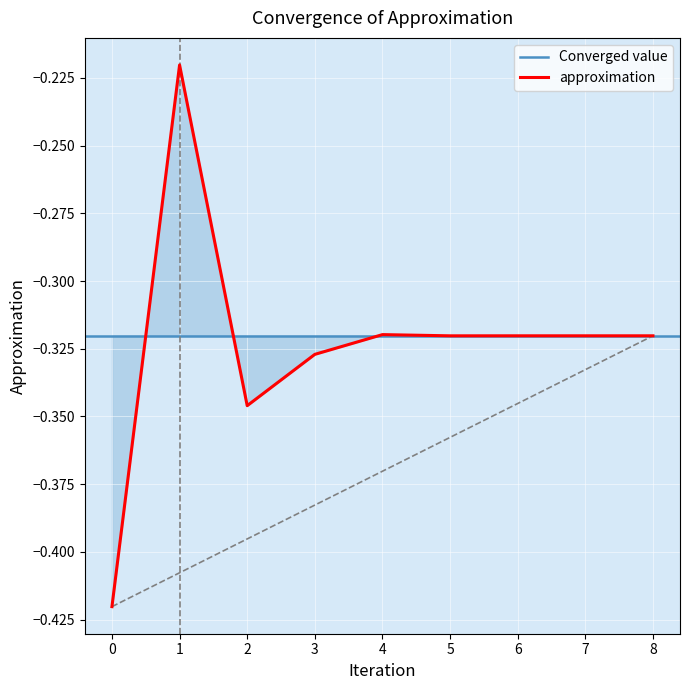

List the labels in order of value, largest first.

1, 4, 7, 8, 6, 5, 3, 2, 0